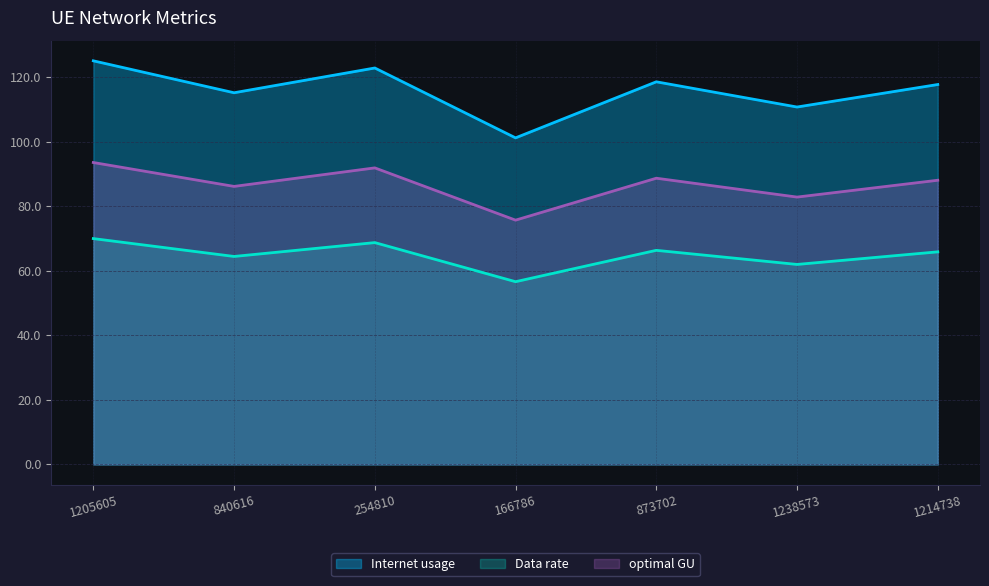

What is the average value of the Data rate series?

64.9